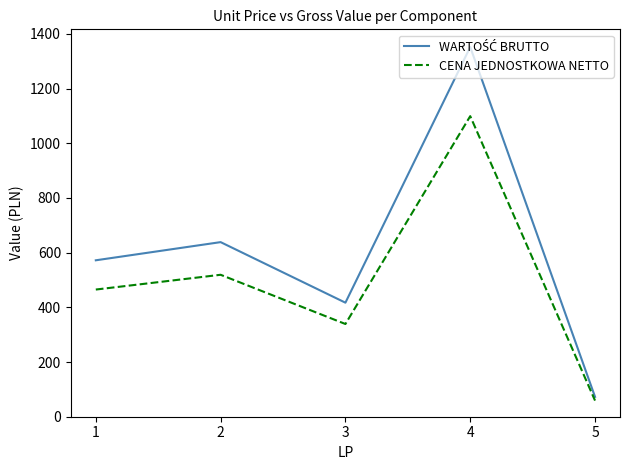

What is the spread (max minus min) of values at 5?

13.6